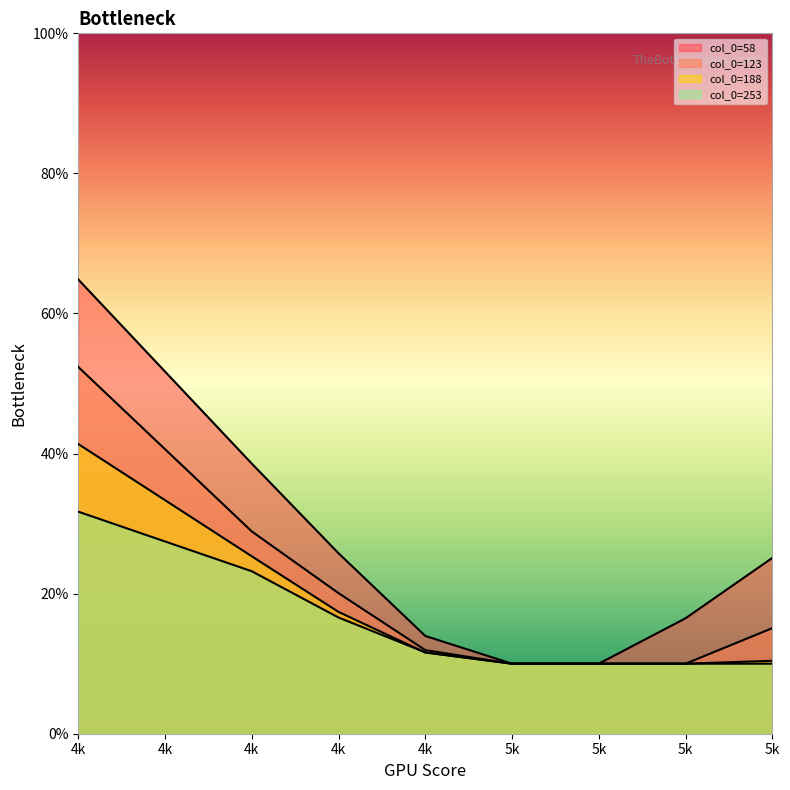

At which category is the sum across all series the highest?

4k